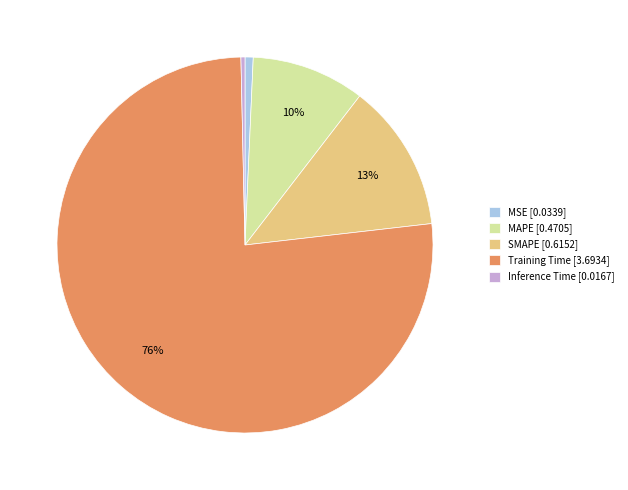

True or false: SMAPE accounts for 25% of the total.

False